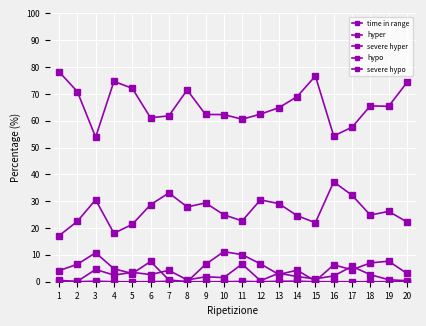

What is the sum of all hyper values?

525.3